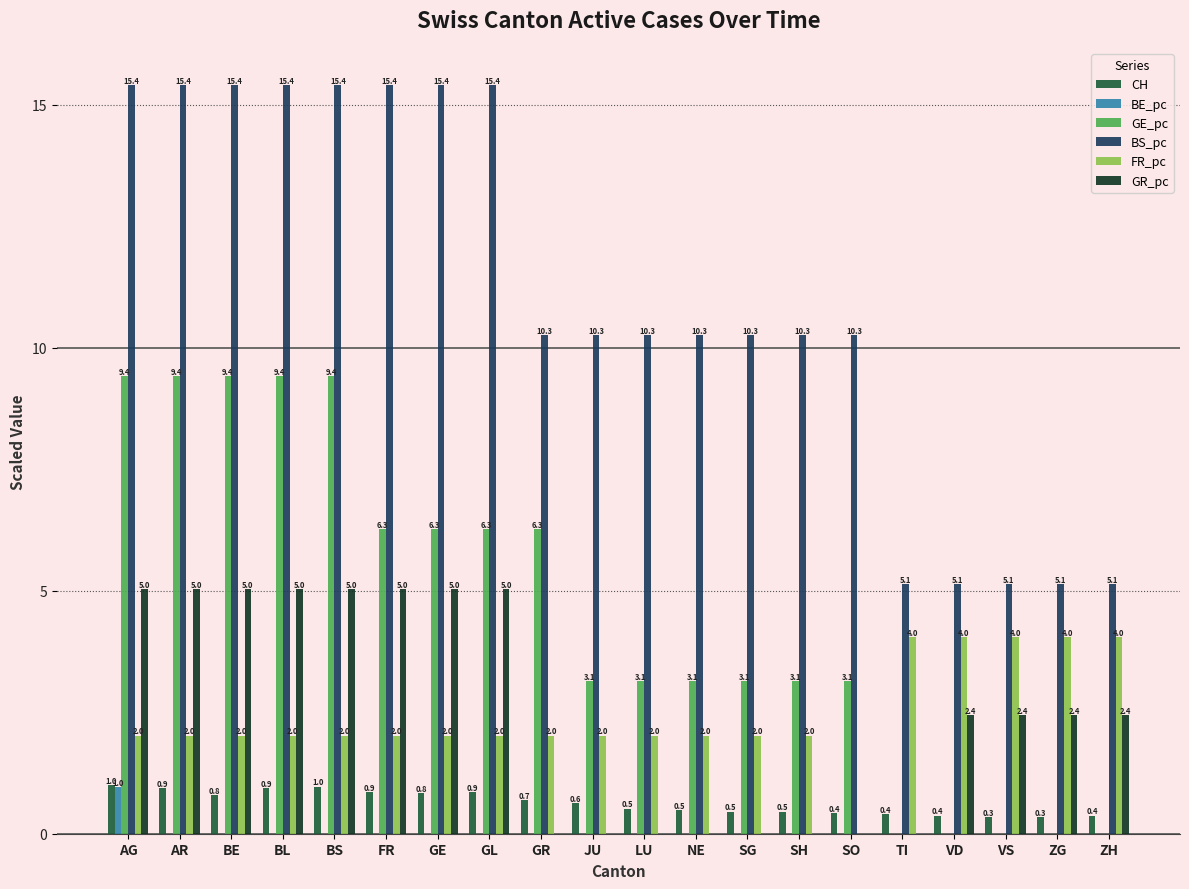

What is the maximum value for BE_pc?

1.0